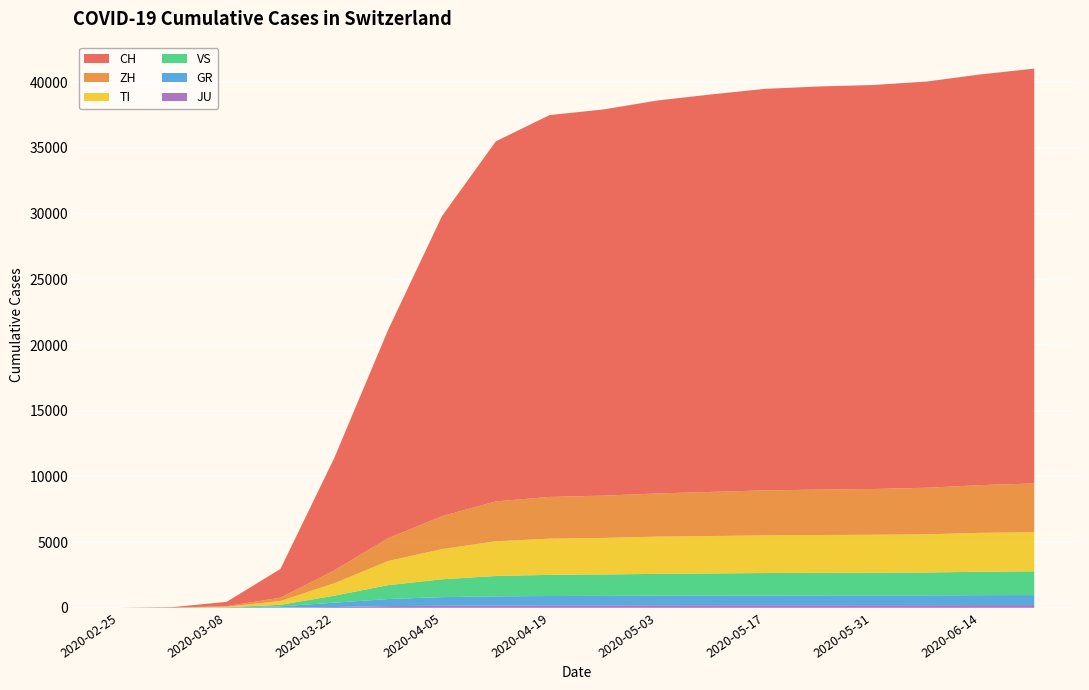

Reading left to right, what are all the values shown in this chart?

CH: 0	36	328	2187	8556	15861	22837	27404	29061	29391	29905	30251	30559	30679	30746	30914	31258	31567
ZH: 0	7	40	250	984	1733	2507	3033	3177	3218	3285	3358	3422	3458	3481	3545	3631	3708
TI: 0	2	49	293	945	1837	2295	2643	2754	2782	2837	2849	2869	2877	2888	2904	2964	2982
GR: 0	6	19	93	327	542	656	694	712	718	728	736	741	743	744	748	757	761
VS: 0	2	12	115	535	1055	1358	1549	1610	1633	1659	1680	1705	1720	1727	1739	1779	1810
JU: 0	1	5	19	61	127	156	178	185	186	194	197	199	199	200	201	205	206